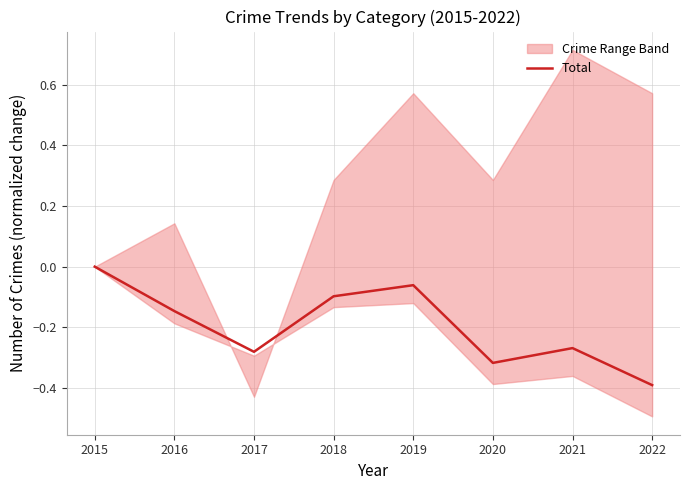

Count the values in the range 0 to 1.

1